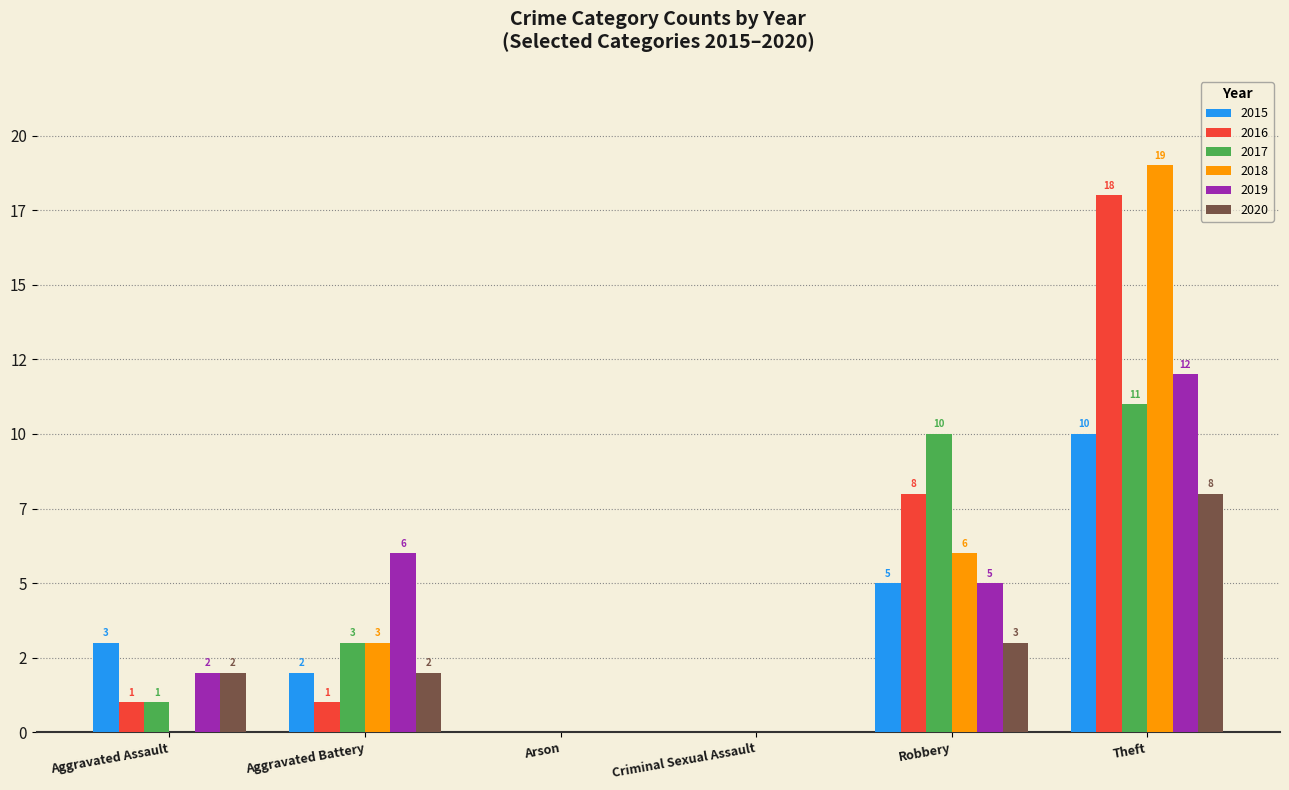

Reading right to left, transcribe all the data shown in this chart.

2015: Theft=10	Robbery=5	Criminal Sexual Assault=0	Arson=0	Aggravated Battery=2	Aggravated Assault=3
2016: Theft=18	Robbery=8	Criminal Sexual Assault=0	Arson=0	Aggravated Battery=1	Aggravated Assault=1
2017: Theft=11	Robbery=10	Criminal Sexual Assault=0	Arson=0	Aggravated Battery=3	Aggravated Assault=1
2018: Theft=19	Robbery=6	Criminal Sexual Assault=0	Arson=0	Aggravated Battery=3	Aggravated Assault=0
2019: Theft=12	Robbery=5	Criminal Sexual Assault=0	Arson=0	Aggravated Battery=6	Aggravated Assault=2
2020: Theft=8	Robbery=3	Criminal Sexual Assault=0	Arson=0	Aggravated Battery=2	Aggravated Assault=2